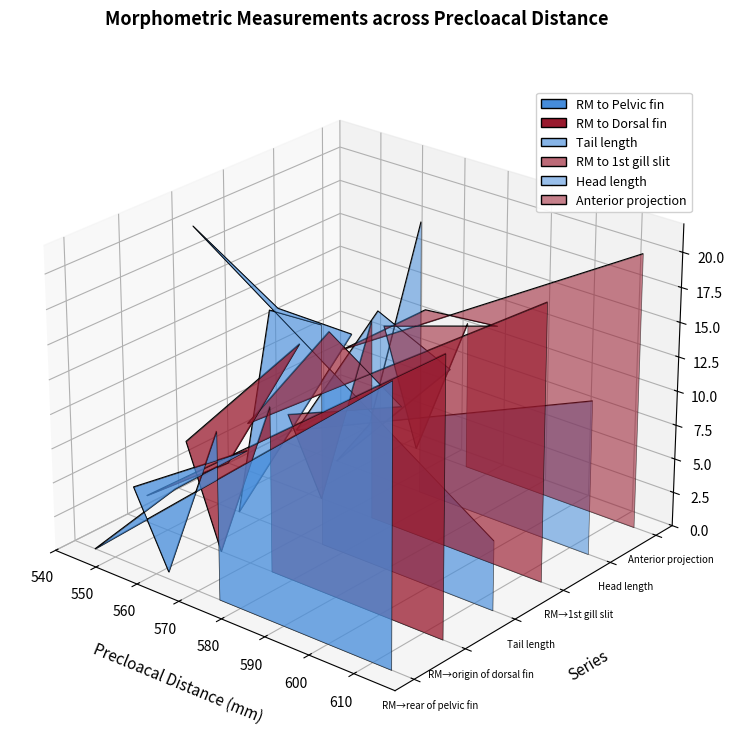

In Tail length_mm, how many points are lower than both neighbors (excluding endpoints)?

1